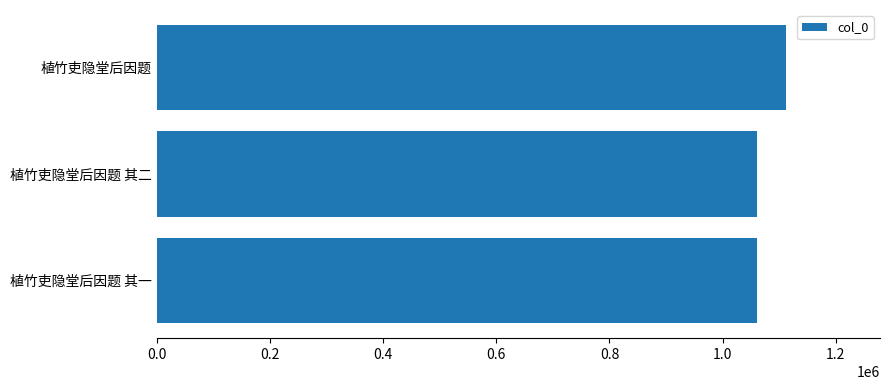

Which has a higher value, 植竹吏隐堂后因题 其二 or 植竹吏隐堂后因题?

植竹吏隐堂后因题